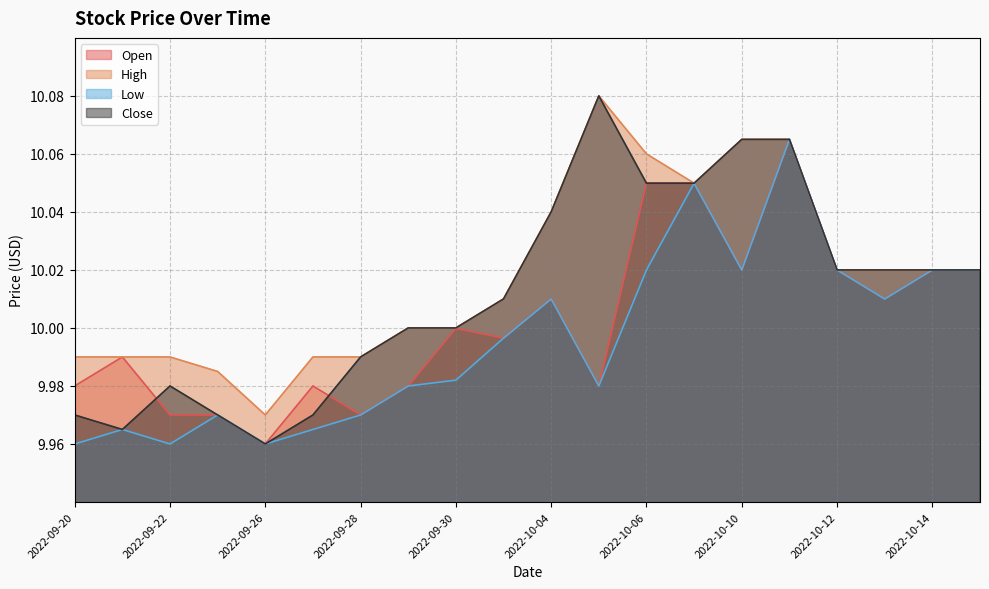

At which category does Low reach its first local peak?

2022-09-21